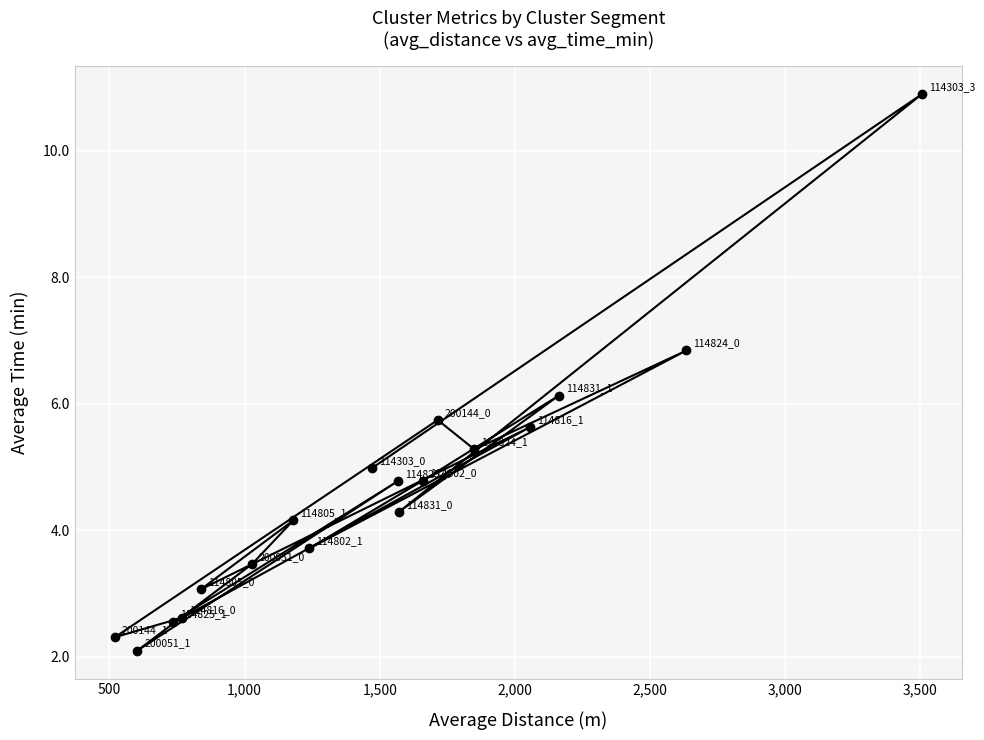

What is the sum of all values?

83.3